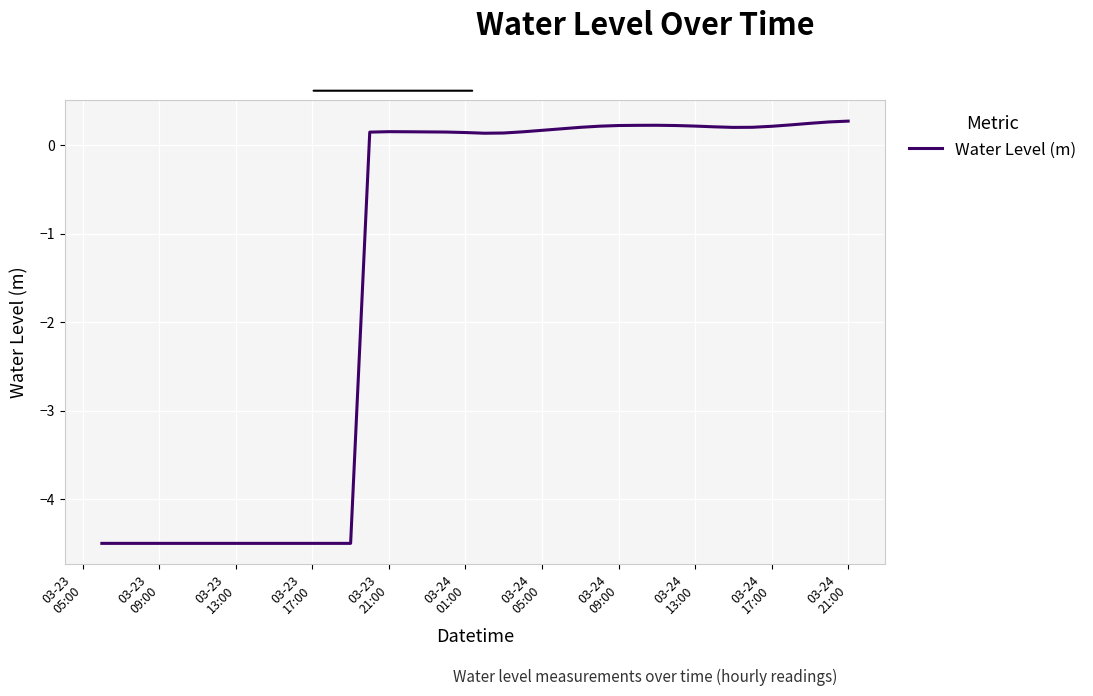

What is the difference between the maximum and minimum values?

4.8